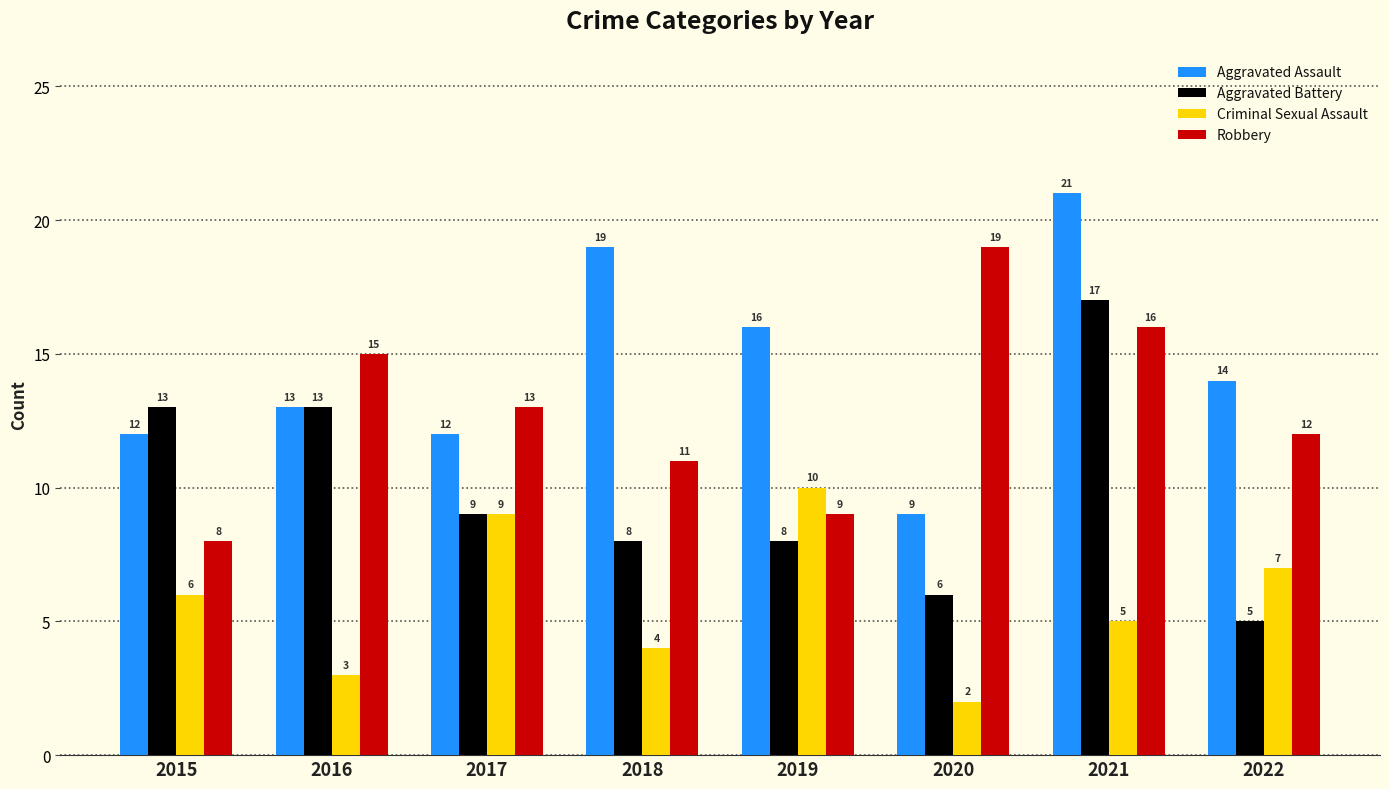

What is the highest value of the Aggravated Battery series?

17